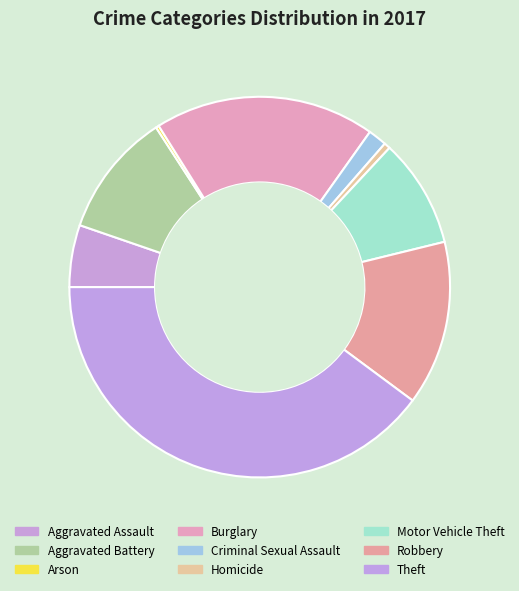

What percentage is NOT represented by Homicide?

99.5%